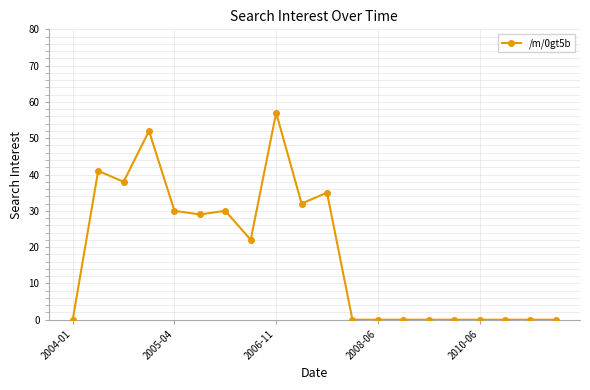

True or false: the data has more than 1 interior local peaks.

True